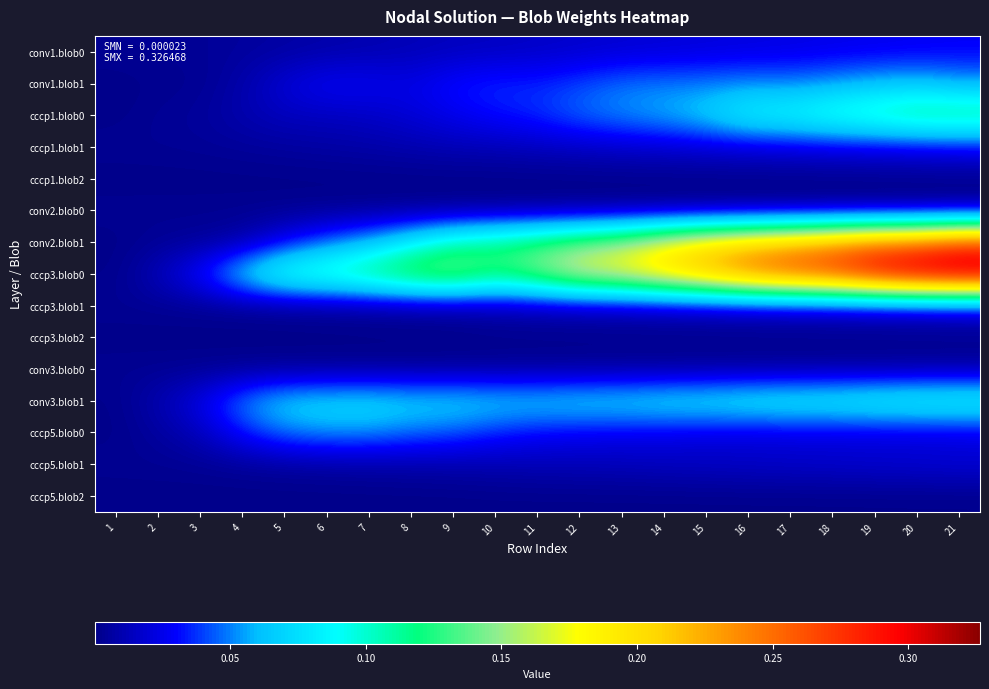

Reading right to left, extract all data points from this chart.

conv1.blob0: 21=0.0	20=0.0	19=0.0	18=0.0	17=0.0	16=0.0	15=0.0	14=0.0	13=0.0	12=0.0	11=0.0	10=0.0	9=0.0	8=0.0	7=0.0	6=0.0	5=0.0	4=0.0	3=0.0	2=0.0	1=0.0
conv1.blob1: 21=0.1	20=0.1	19=0.1	18=0.1	17=0.0	16=0.1	15=0.0	14=0.0	13=0.0	12=0.0	11=0.0	10=0.0	9=0.0	8=0.0	7=0.0	6=0.0	5=0.0	4=0.0	3=0.0	2=0.0	1=0.0
cccp1.blob0: 21=0.1	20=0.1	19=0.1	18=0.1	17=0.1	16=0.1	15=0.1	14=0.1	13=0.1	12=0.0	11=0.0	10=0.0	9=0.0	8=0.0	7=0.0	6=0.0	5=0.0	4=0.0	3=0.0	2=0.0	1=0.0
cccp1.blob1: 21=0.0	20=0.0	19=0.0	18=0.0	17=0.0	16=0.0	15=0.0	14=0.0	13=0.0	12=0.0	11=0.0	10=0.0	9=0.0	8=0.0	7=0.0	6=0.0	5=0.0	4=0.0	3=0.0	2=0.0	1=0.0
cccp1.blob2: 21=0.0	20=0.0	19=0.0	18=0.0	17=0.0	16=0.0	15=0.0	14=0.0	13=0.0	12=0.0	11=0.0	10=0.0	9=0.0	8=0.0	7=0.0	6=0.0	5=0.0	4=0.0	3=0.0	2=0.0	1=0.0
conv2.blob0: 21=0.0	20=0.0	19=0.0	18=0.0	17=0.0	16=0.0	15=0.0	14=0.0	13=0.0	12=0.0	11=0.0	10=0.0	9=0.0	8=0.0	7=0.0	6=0.0	5=0.0	4=0.0	3=0.0	2=0.0	1=0.0
conv2.blob1: 21=0.3	20=0.3	19=0.3	18=0.2	17=0.2	16=0.2	15=0.2	14=0.2	13=0.2	12=0.1	11=0.1	10=0.1	9=0.1	8=0.1	7=0.1	6=0.0	5=0.0	4=0.0	3=0.0	2=0.0	1=0.0
cccp3.blob0: 21=0.3	20=0.3	19=0.3	18=0.3	17=0.3	16=0.3	15=0.2	14=0.2	13=0.2	12=0.2	11=0.1	10=0.1	9=0.2	8=0.1	7=0.1	6=0.1	5=0.1	4=0.1	3=0.0	2=0.0	1=0.0
cccp3.blob1: 21=0.0	20=0.0	19=0.0	18=0.0	17=0.0	16=0.0	15=0.0	14=0.0	13=0.0	12=0.0	11=0.0	10=0.0	9=0.0	8=0.0	7=0.0	6=0.0	5=0.0	4=0.0	3=0.0	2=0.0	1=0.0
cccp3.blob2: 21=0.0	20=0.0	19=0.0	18=0.0	17=0.0	16=0.0	15=0.0	14=0.0	13=0.0	12=0.0	11=0.0	10=0.0	9=0.0	8=0.0	7=0.0	6=0.0	5=0.0	4=0.0	3=0.0	2=0.0	1=0.0
conv3.blob0: 21=0.0	20=0.0	19=0.0	18=0.0	17=0.0	16=0.0	15=0.0	14=0.0	13=0.0	12=0.0	11=0.0	10=0.0	9=0.0	8=0.0	7=0.0	6=0.0	5=0.0	4=0.0	3=0.0	2=0.0	1=0.0
conv3.blob1: 21=0.1	20=0.1	19=0.1	18=0.1	17=0.1	16=0.1	15=0.1	14=0.1	13=0.1	12=0.1	11=0.1	10=0.1	9=0.1	8=0.1	7=0.1	6=0.1	5=0.1	4=0.1	3=0.0	2=0.0	1=0.0
cccp5.blob0: 21=0.0	20=0.0	19=0.0	18=0.0	17=0.0	16=0.0	15=0.0	14=0.0	13=0.0	12=0.0	11=0.0	10=0.0	9=0.0	8=0.0	7=0.1	6=0.1	5=0.0	4=0.0	3=0.0	2=0.0	1=0.0
cccp5.blob1: 21=0.0	20=0.0	19=0.0	18=0.0	17=0.0	16=0.0	15=0.0	14=0.0	13=0.0	12=0.0	11=0.0	10=0.0	9=0.0	8=0.0	7=0.0	6=0.0	5=0.0	4=0.0	3=0.0	2=0.0	1=0.0
cccp5.blob2: 21=0.0	20=0.0	19=0.0	18=0.0	17=0.0	16=0.0	15=0.0	14=0.0	13=0.0	12=0.0	11=0.0	10=0.0	9=0.0	8=0.0	7=0.0	6=0.0	5=0.0	4=0.0	3=0.0	2=0.0	1=0.0